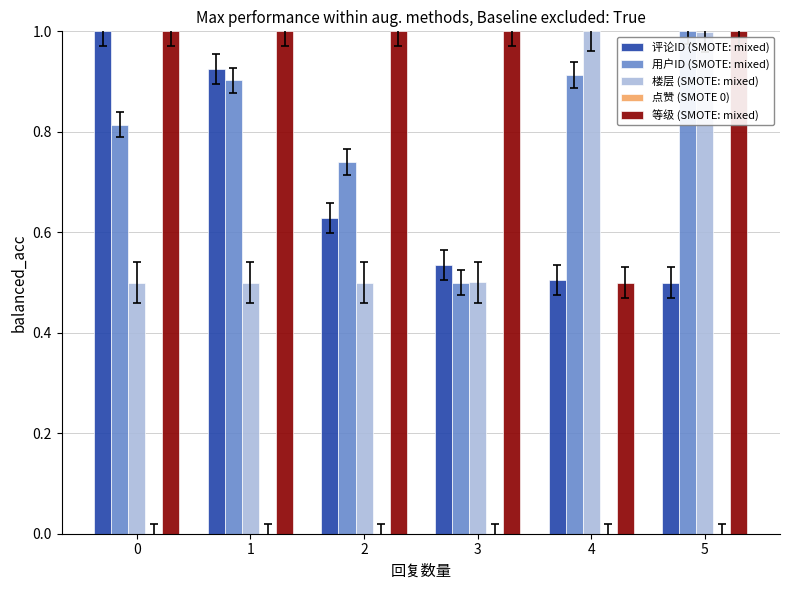

What is the sum of all 用户ID (SMOTE: mixed) values?

4.9